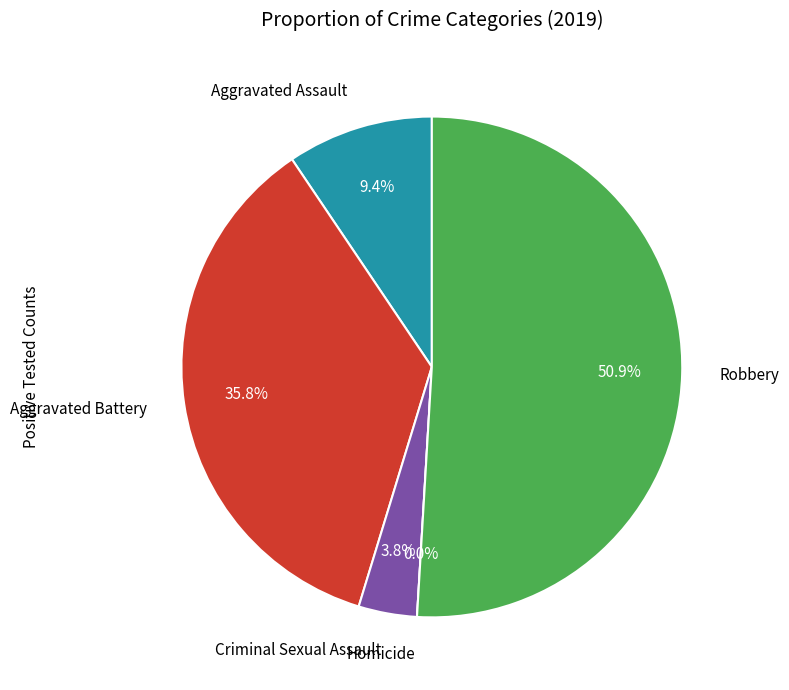

To the nearest percent, what is the average slice percentage?

20%